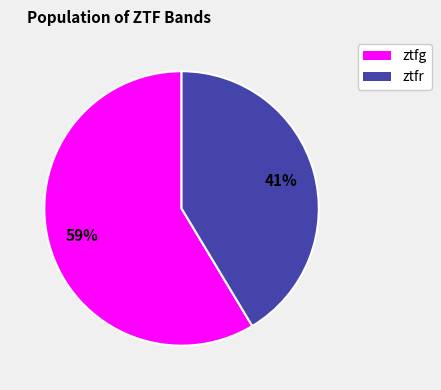

Count the number of slices in the pie.

2